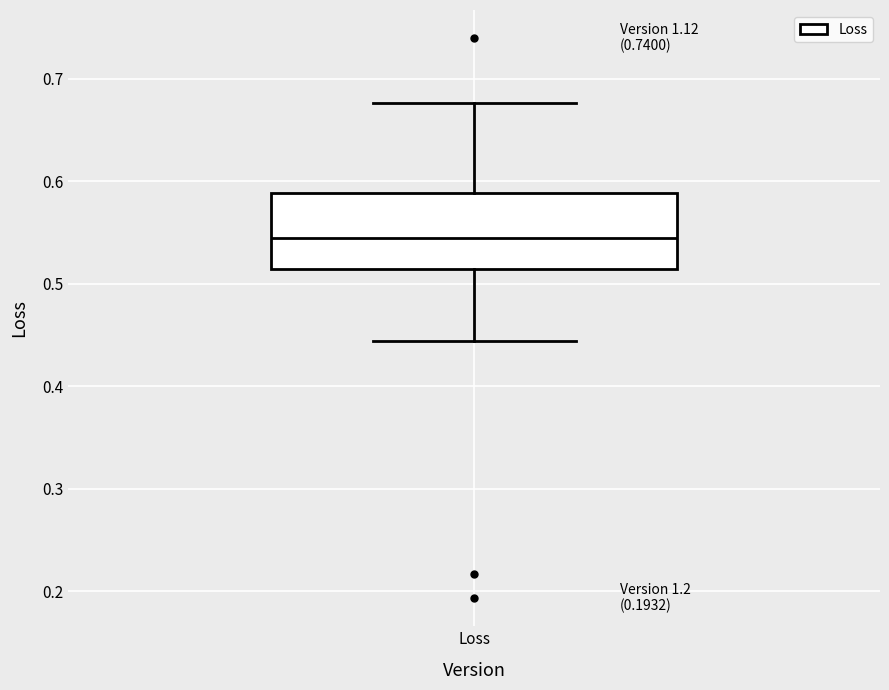

Read this box plot against the y-axis: the position of the median line, the range covered by the box, and the ends of both whiskers. The values are not printed on the chart, so give them approximately, as read against the axis.

median 0.54, box 0.51 to 0.59, whiskers 0.44 to 0.68